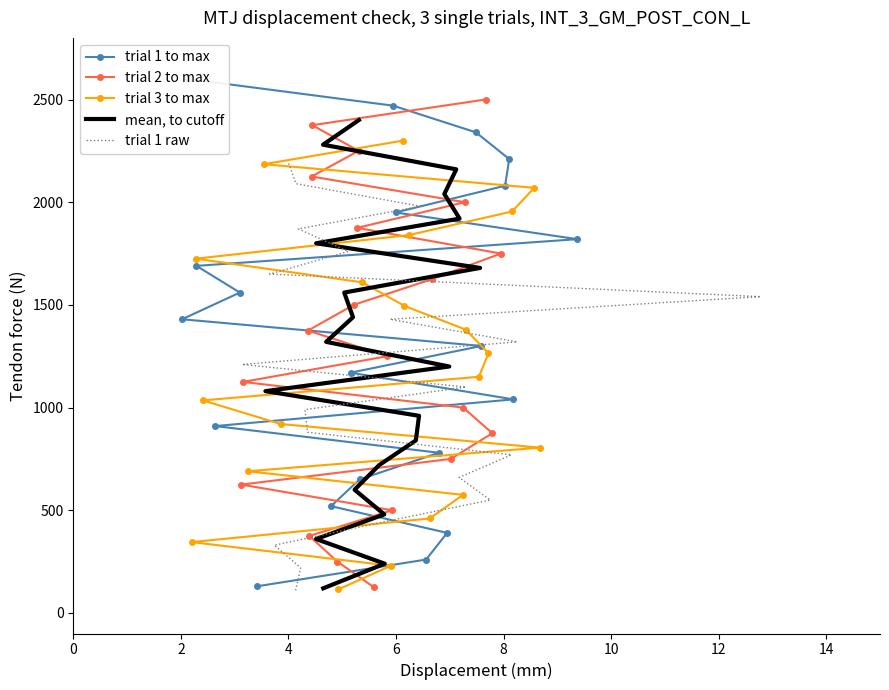

True or false: trial 1 to max has more than 0 interior local peaks.

False